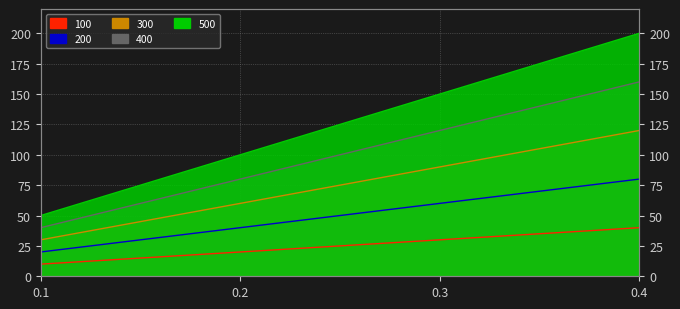

True or false: 200 and 300 intersect in this chart.

False